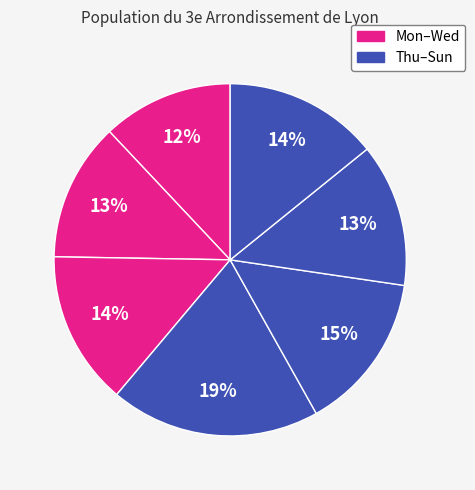

Does any single category account for the majority?

No